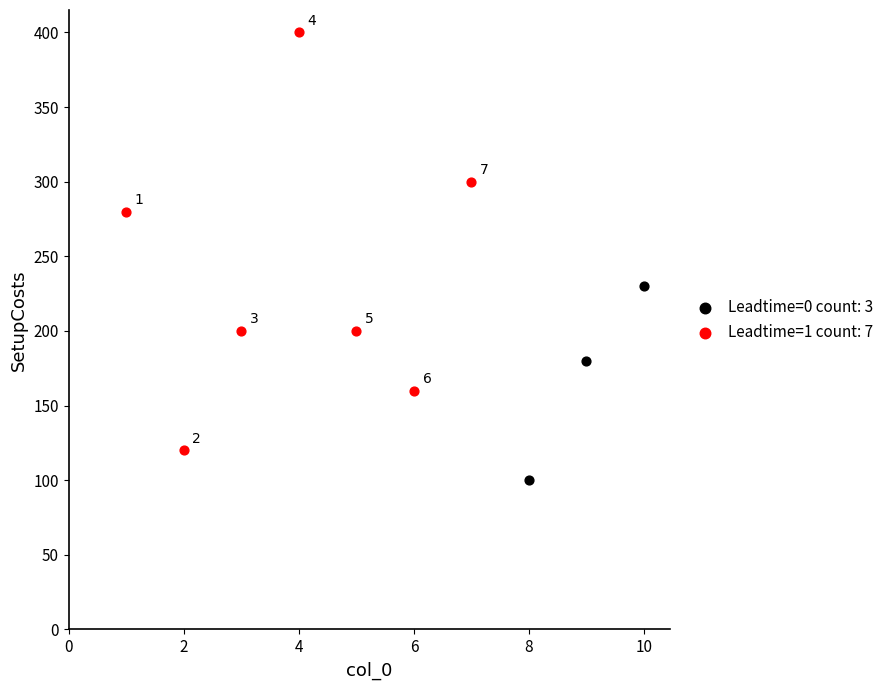

What are all the series names shown in the legend?

Leadtime=0 count: 3, Leadtime=1 count: 7